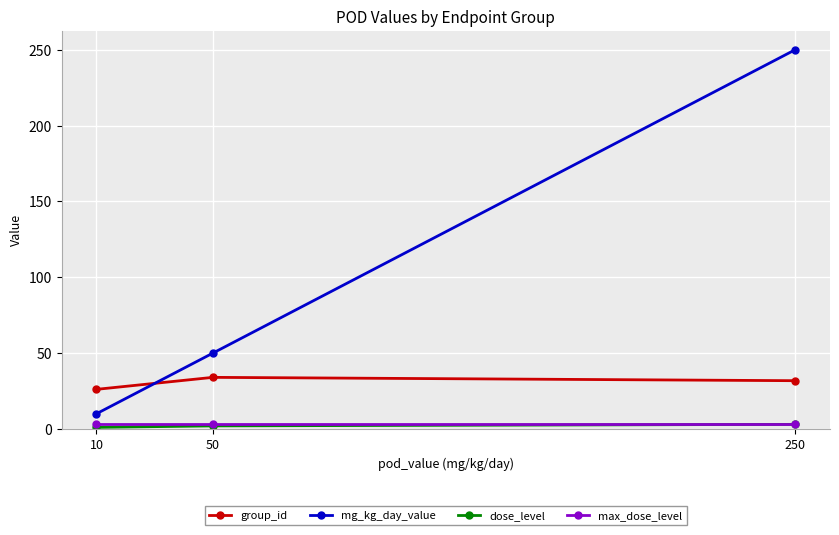

Count the number of data series in this chart.

4